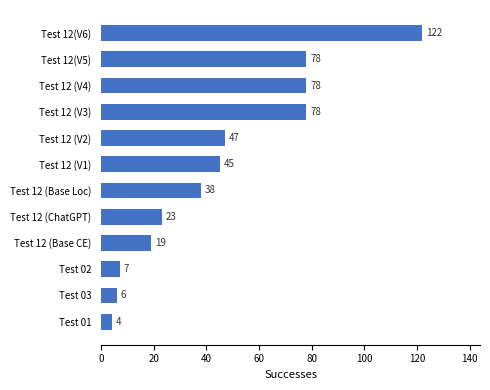

Are the bars horizontal?

Yes